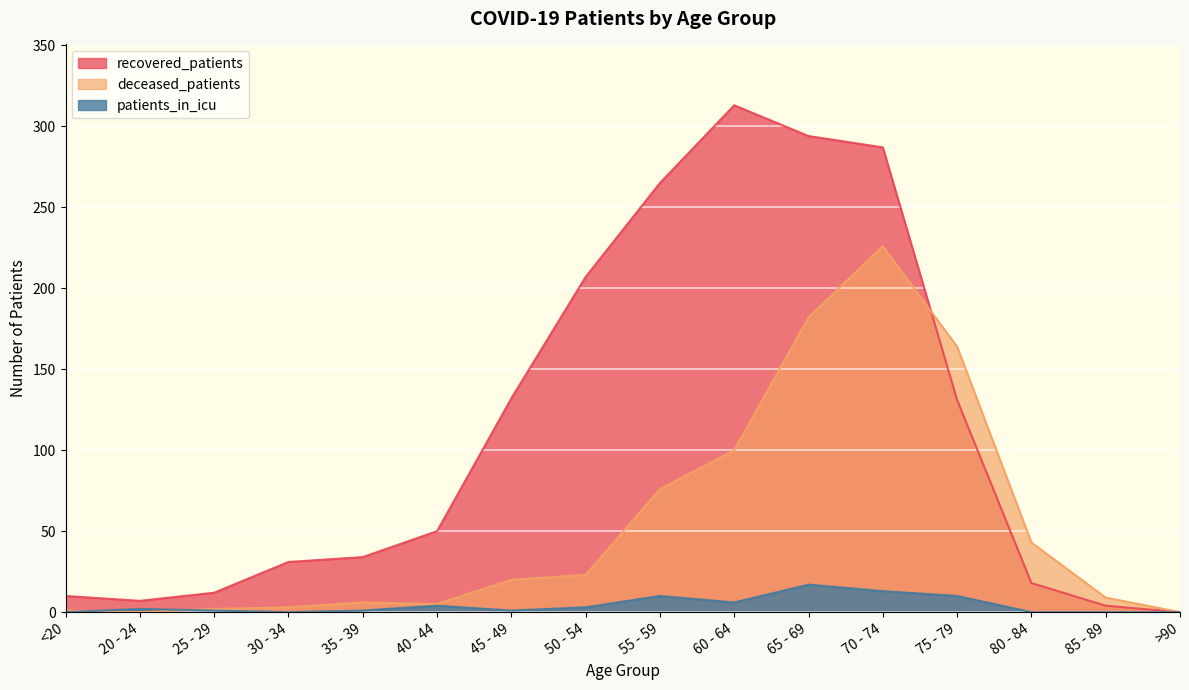

At which category does recovered_patients reach its first local peak?

60 - 64